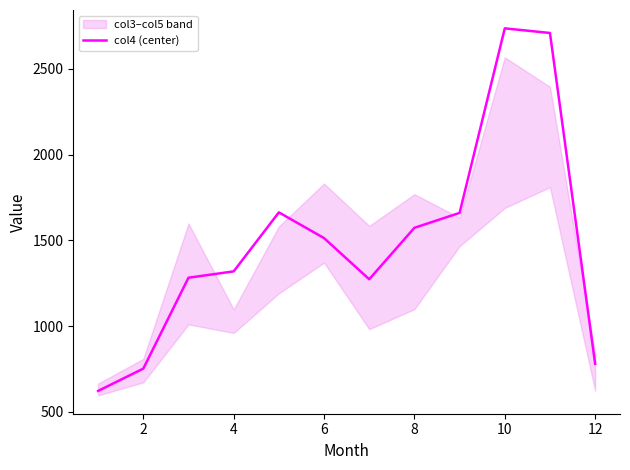

What is the maximum value for col4 (center)?

2736